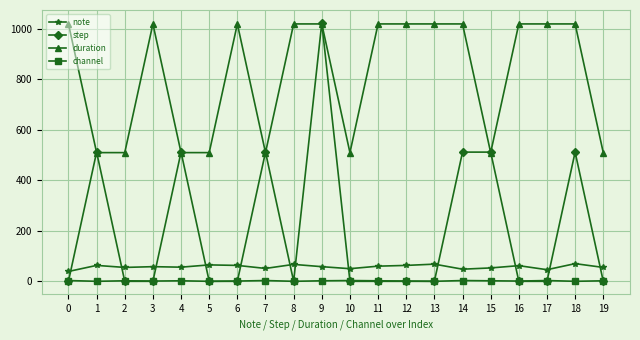

The value of step at 0 is -714. True or false?

False